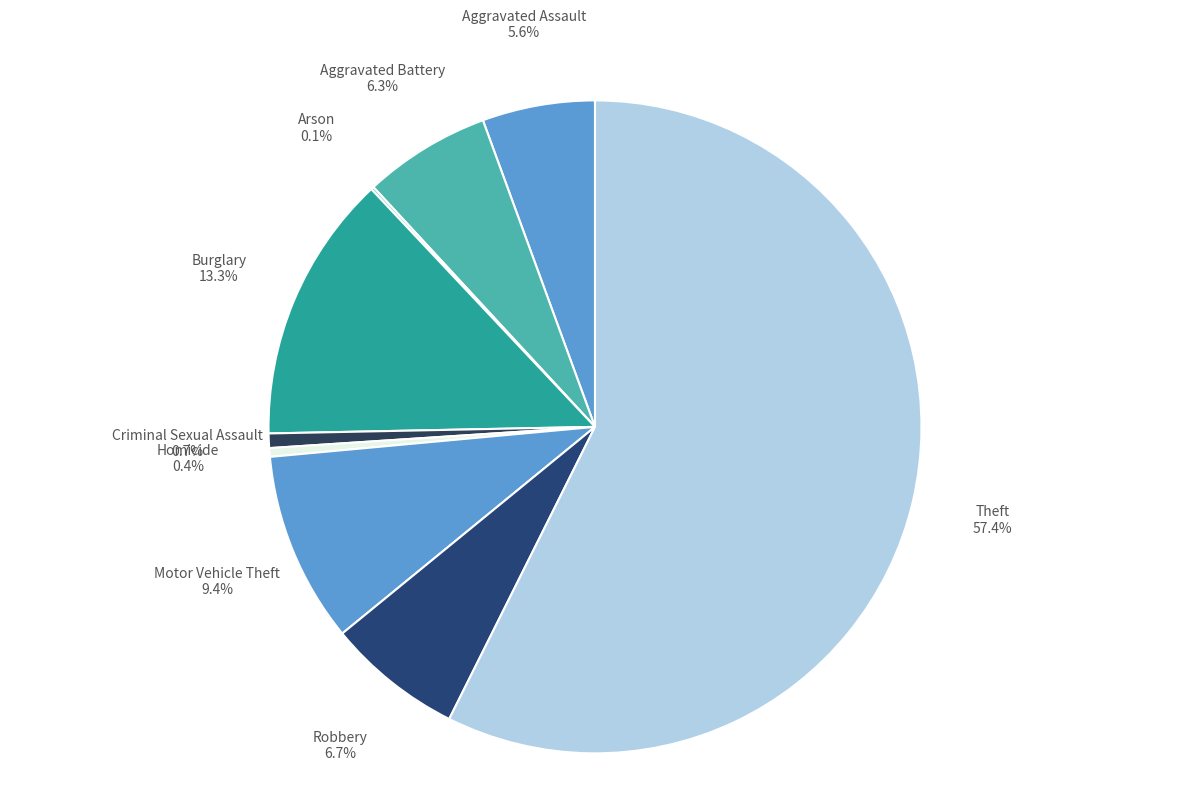

Approximately how many times larger is the value at Robbery compared to Motor Vehicle Theft?

0.7